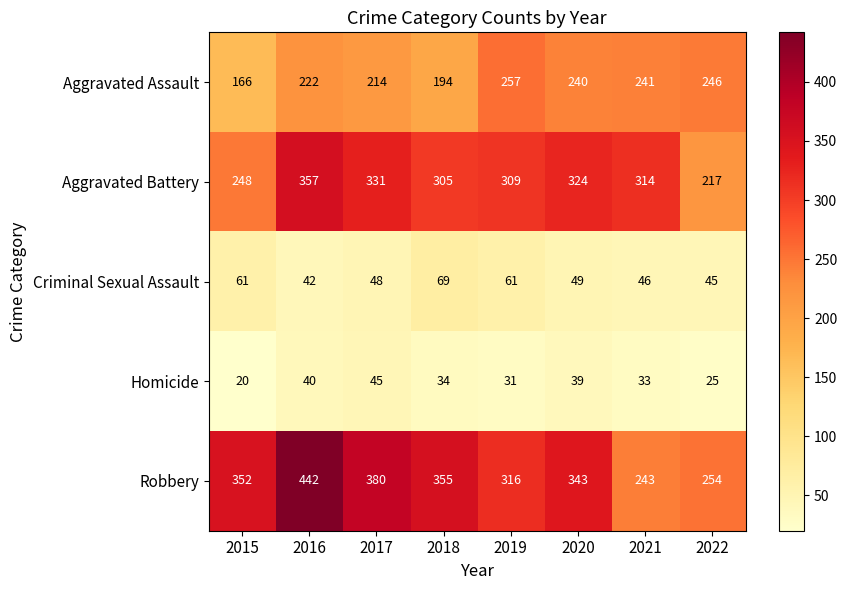

What is the difference between the highest and lowest values at 2020?

304